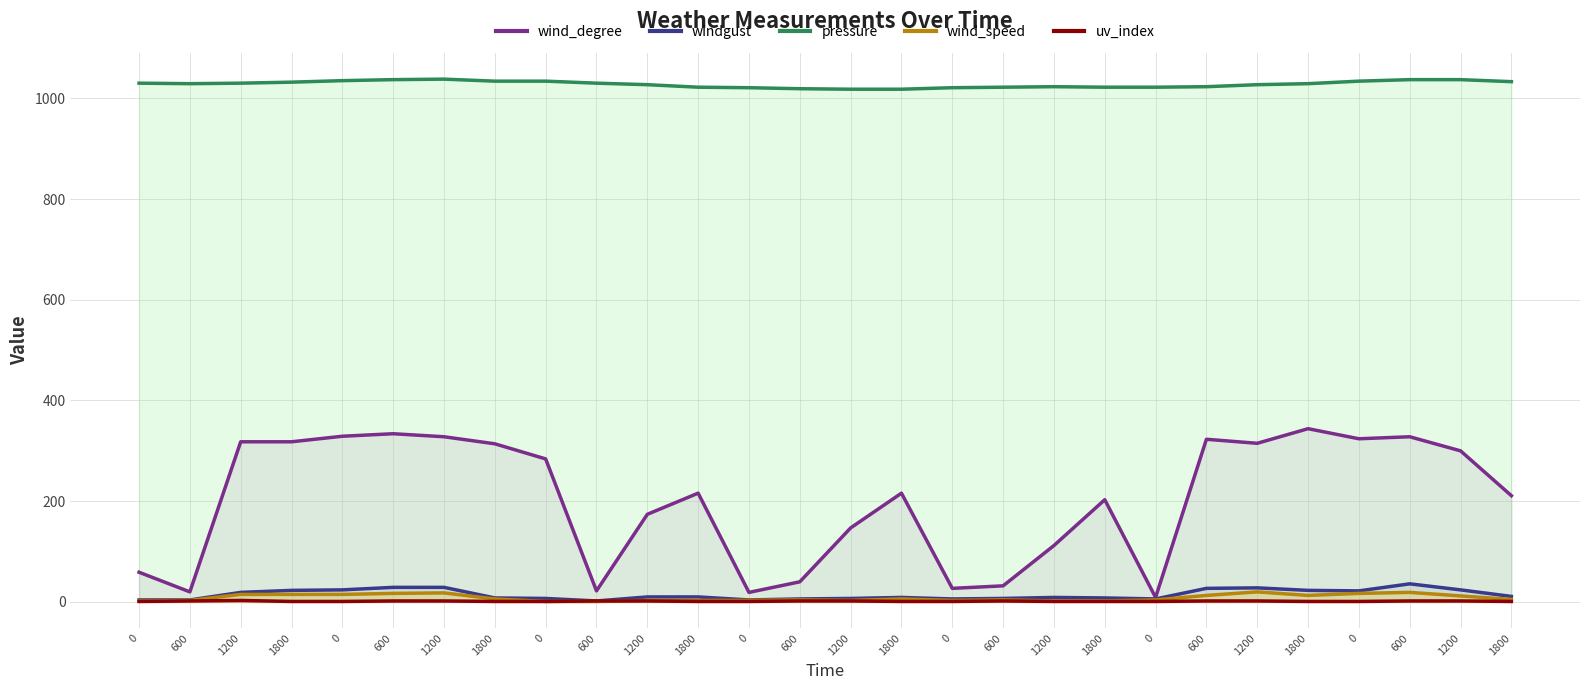

At which category is the sum across all series the highest?

600